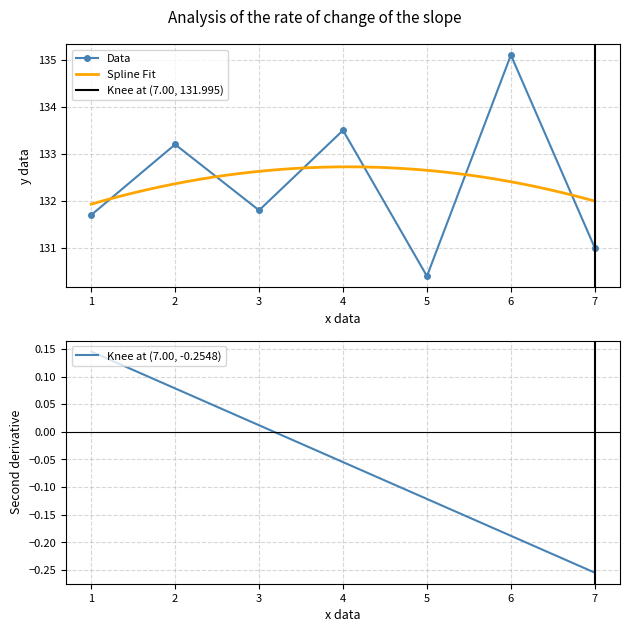

How many data points are less than 131?

1